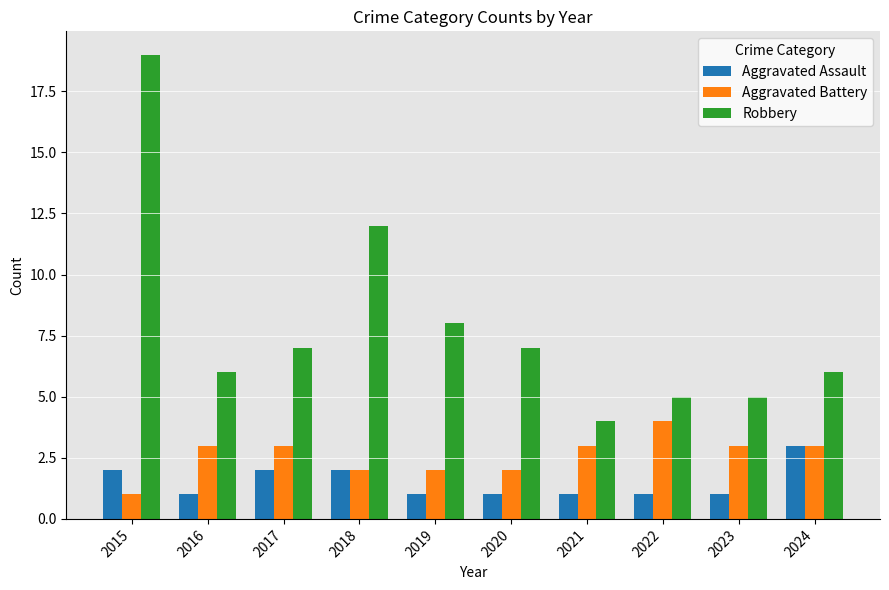

Which series has the largest total across all categories?

Robbery